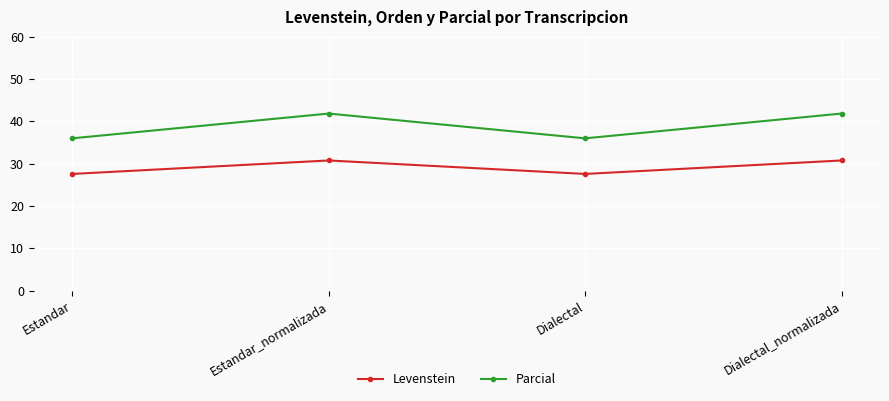

What is the sum of all Levenstein values?

116.7